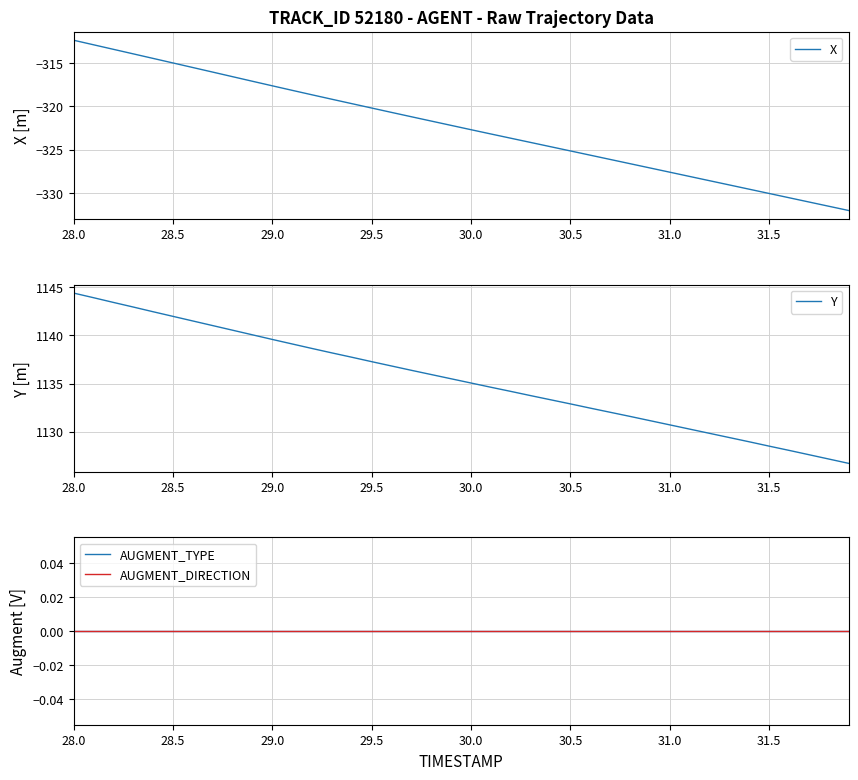

What is the lowest value of the X series?

-332.0